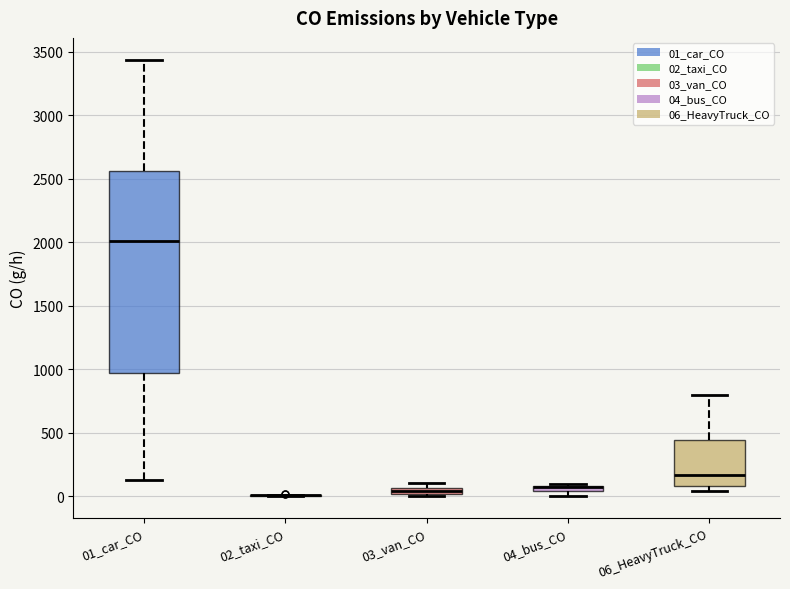

Which box is the tallest, from its lower edge to its upper edge?

01_car_CO